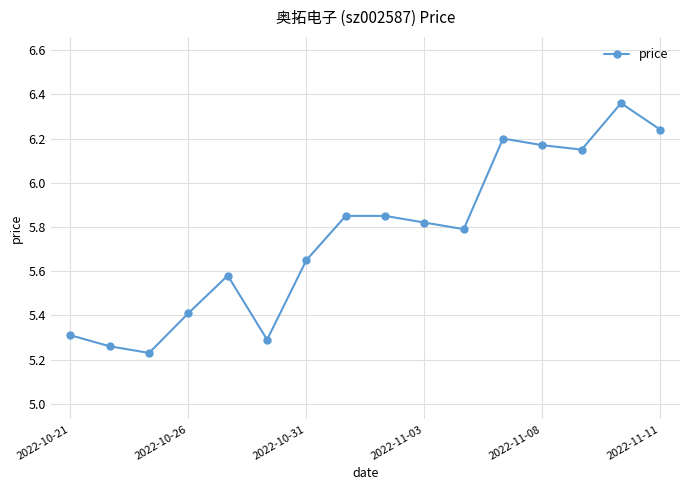

What is the sum of all values?

92.2